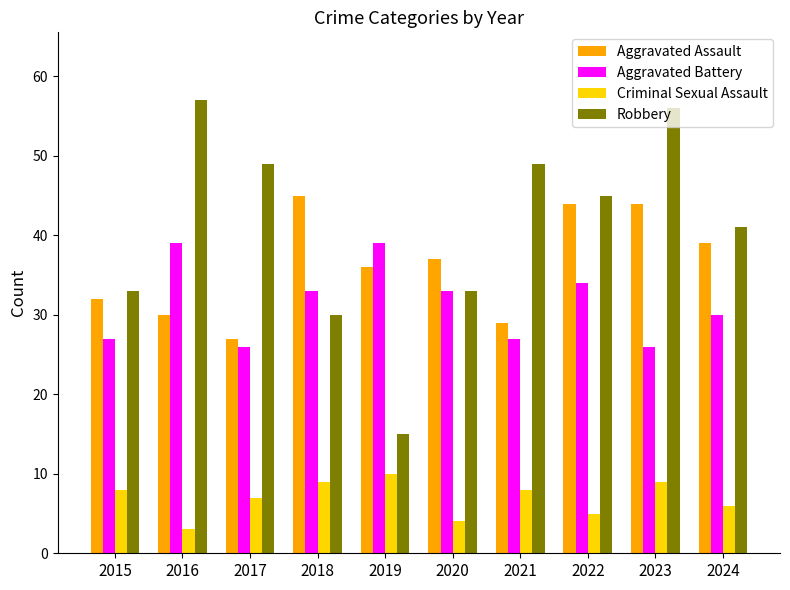

True or false: Criminal Sexual Assault has a value of 4 at 2017.

False